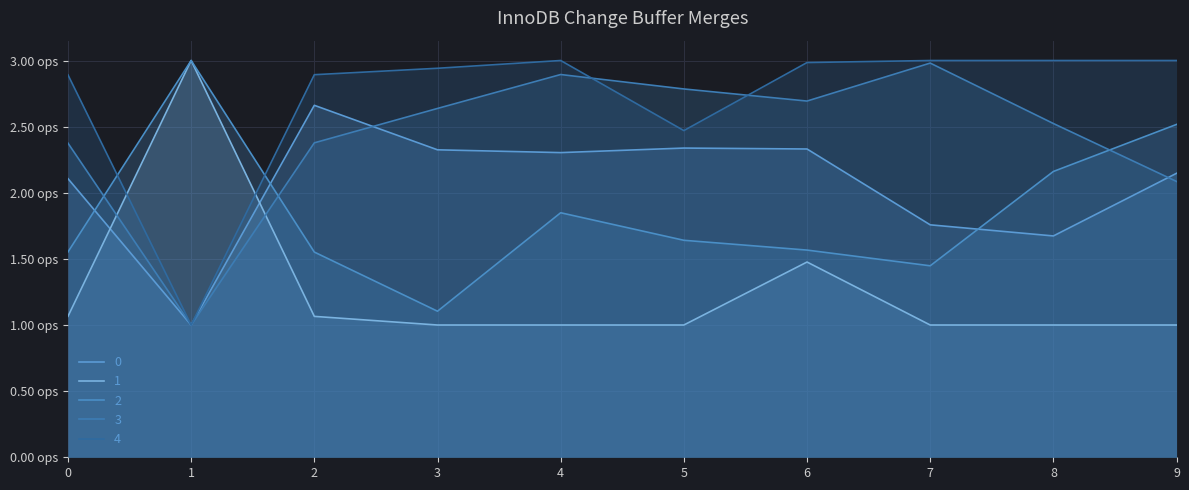

True or false: 2 and 0 cross at least once.

True